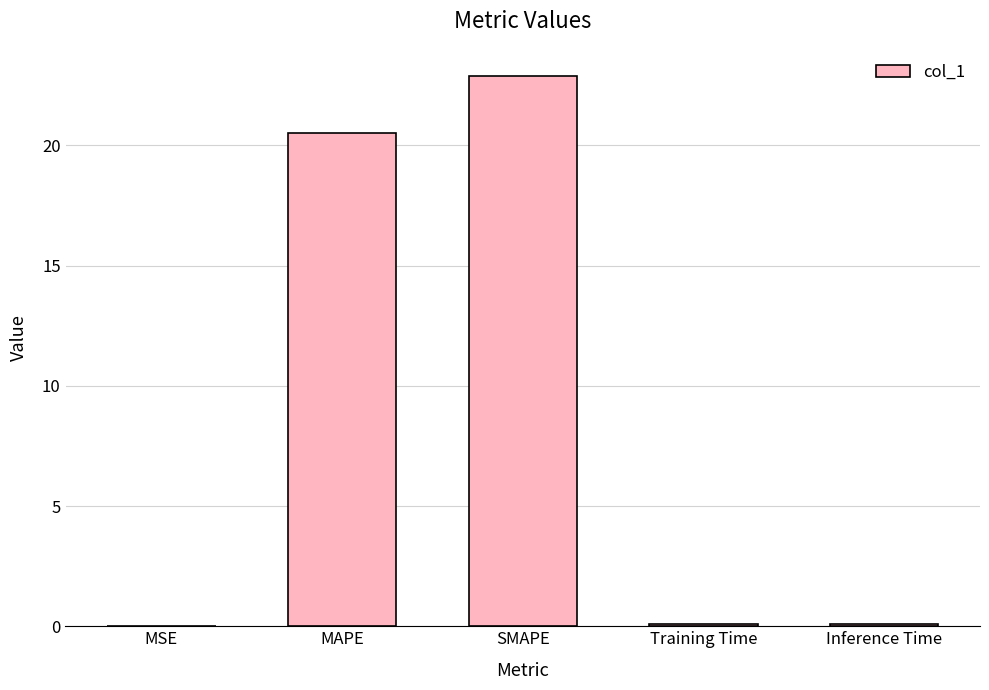

Are the bars horizontal?

No